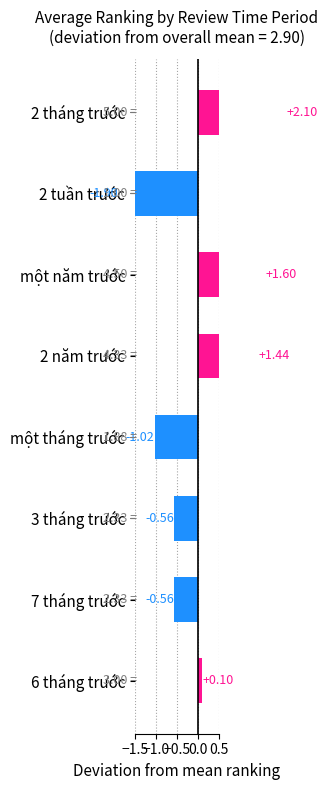

Is it true that the value at 2 tháng trước is 1.0?

False